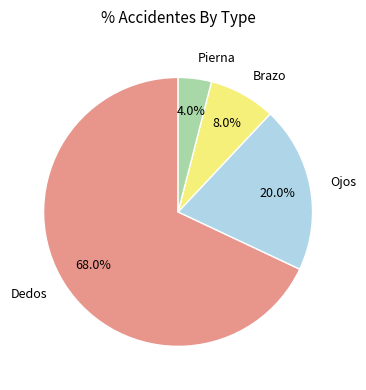

To the nearest percent, what percentage of the pie is Dedos?

68%